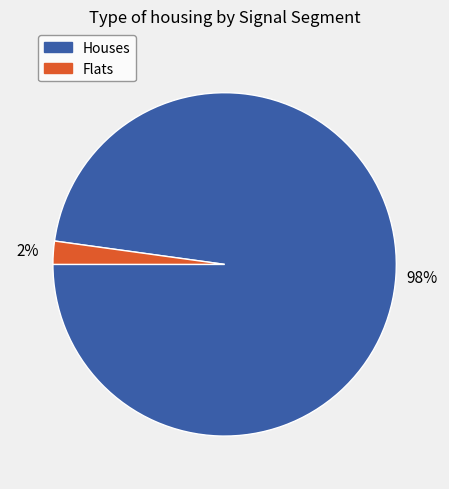

To the nearest percent, what is the difference between the largest and smallest slice percentages?

96%